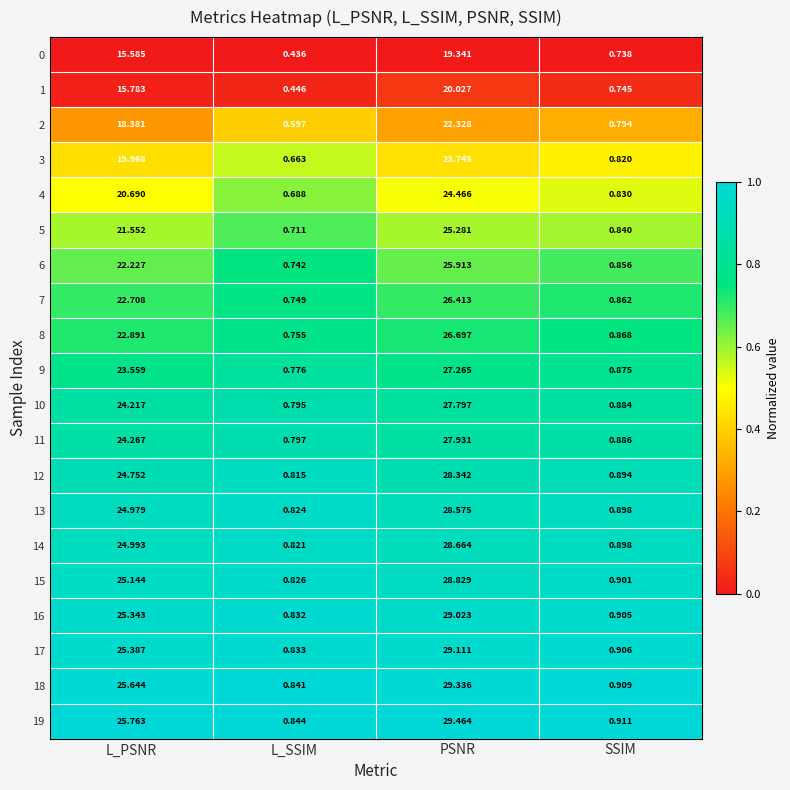

Which series has the widest spread of values?

19